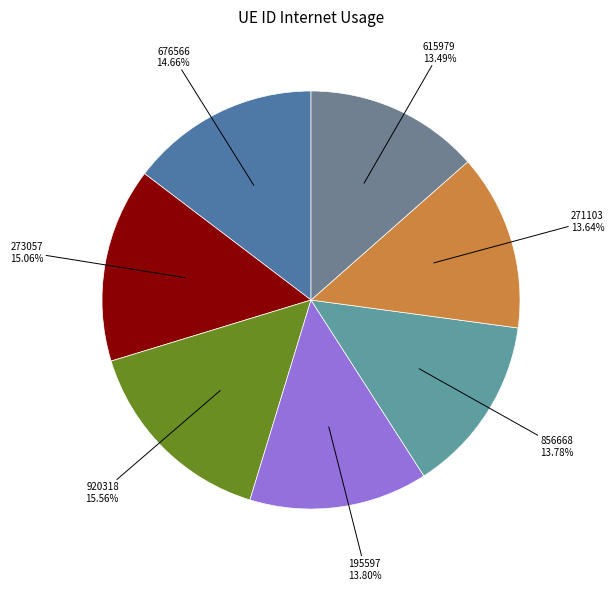

To the nearest percent, what is the average slice percentage?

14%